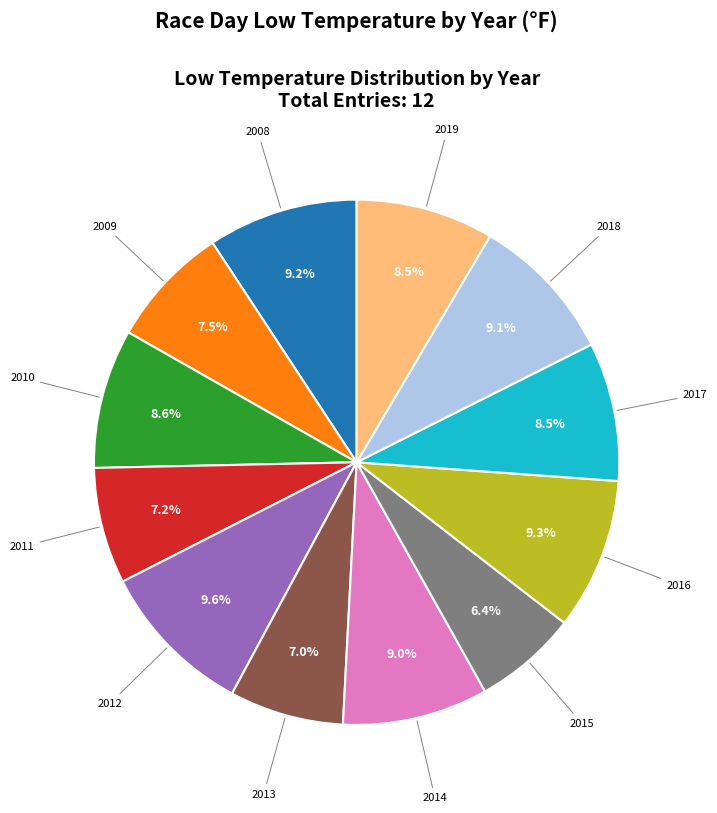

Does 2013 represent more than half of the total?

No